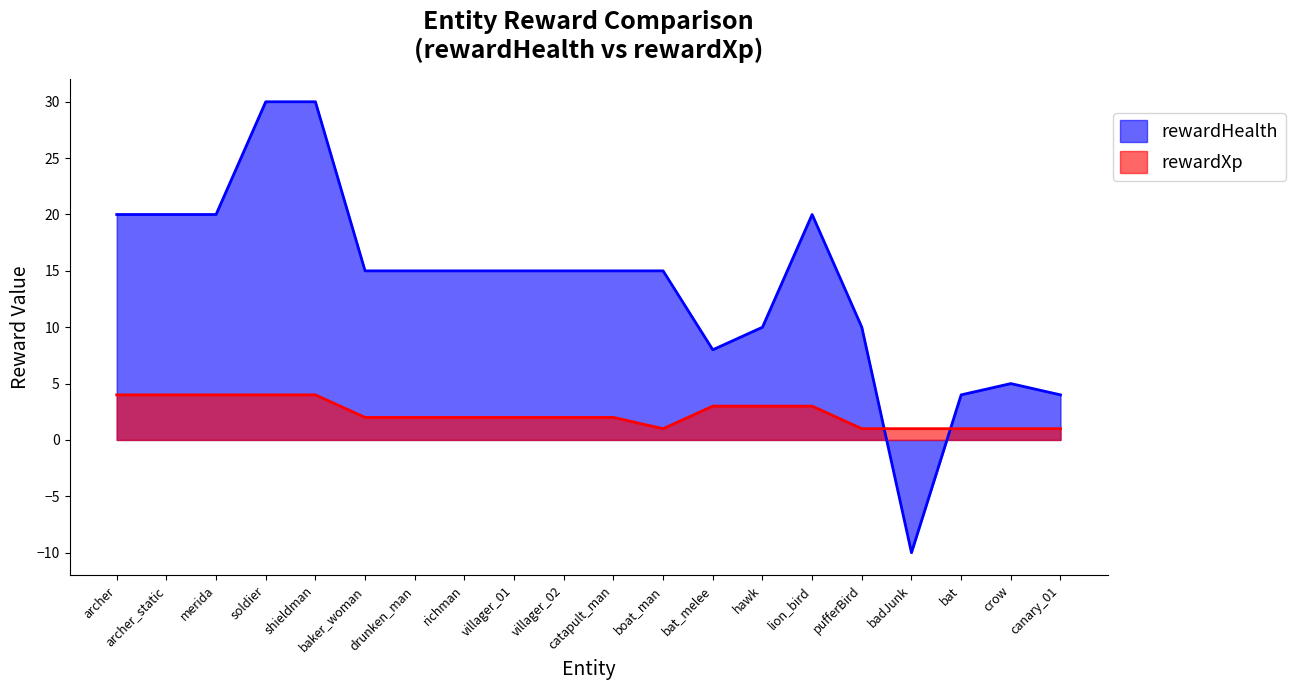

At shieldman, list the series in order from smallest to largest.

rewardXp, rewardHealth